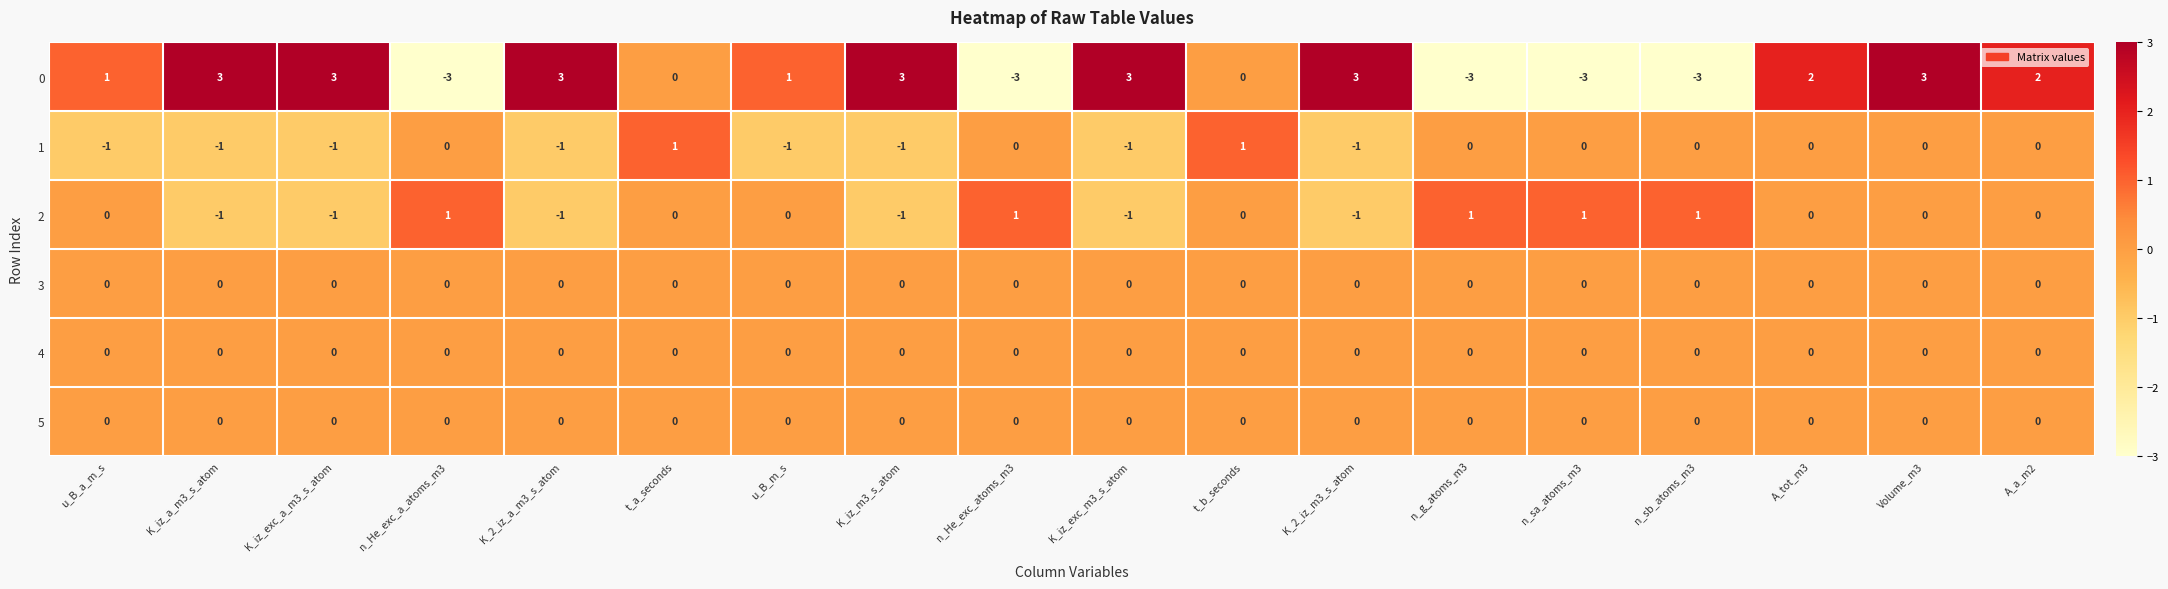

Is it true that 5 equals 0 at u_B_m_s?

True